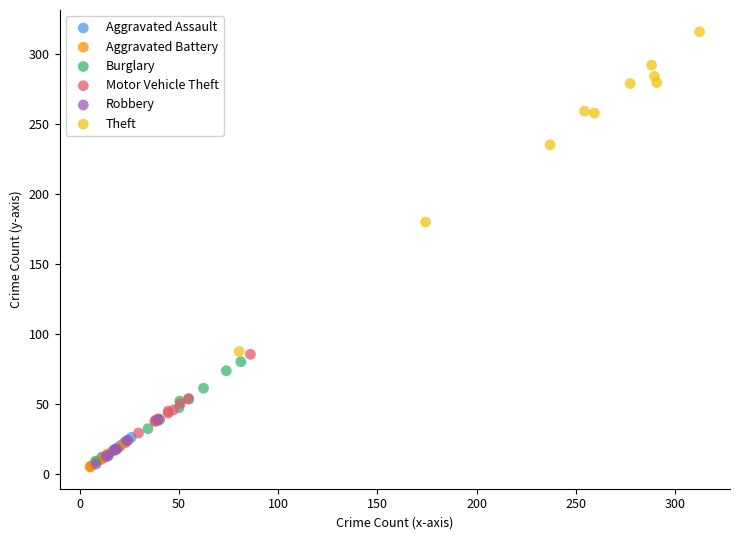

Which series has the largest Y range (max minus min)?

Theft